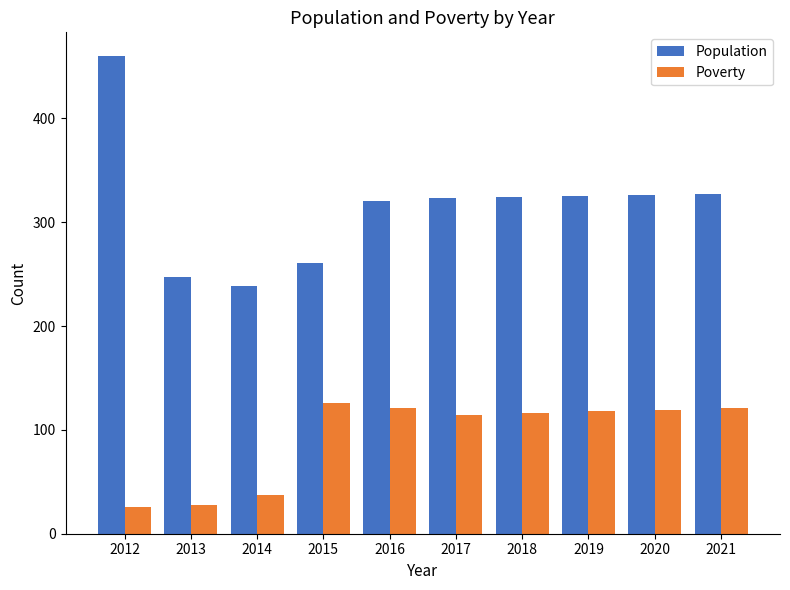

Does the chart contain any negative values?

No